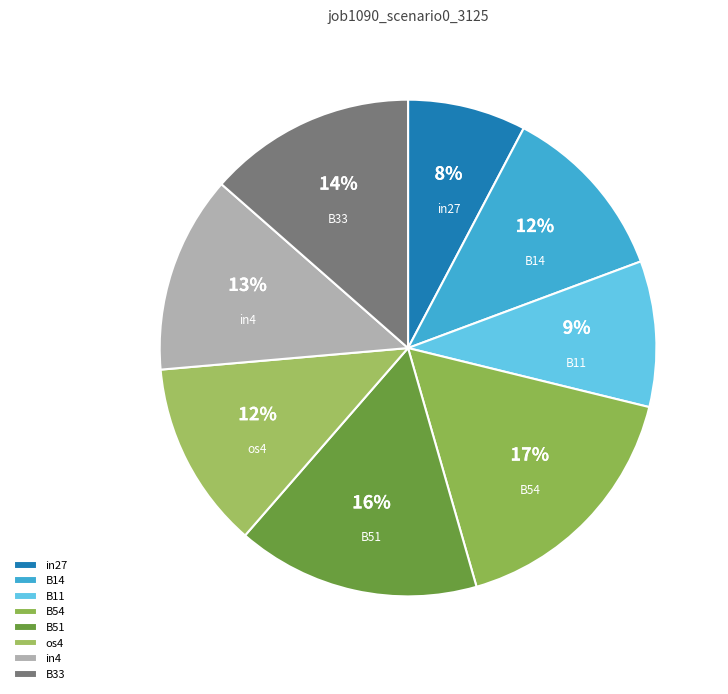

Which has a higher value, B54 or B51?

B54